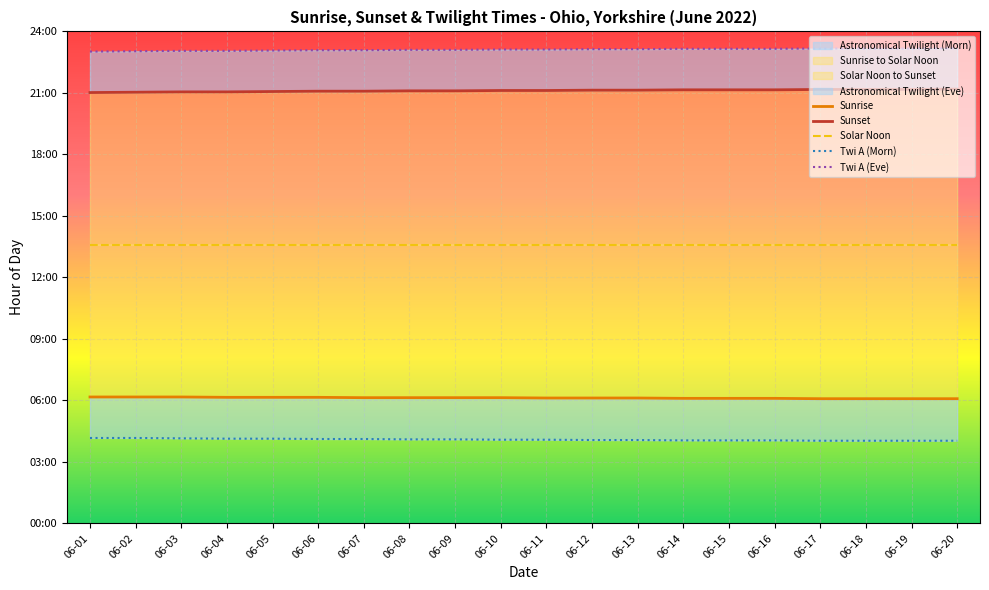

What is the difference between the maximum and minimum values in the Sunrise series?

0.1